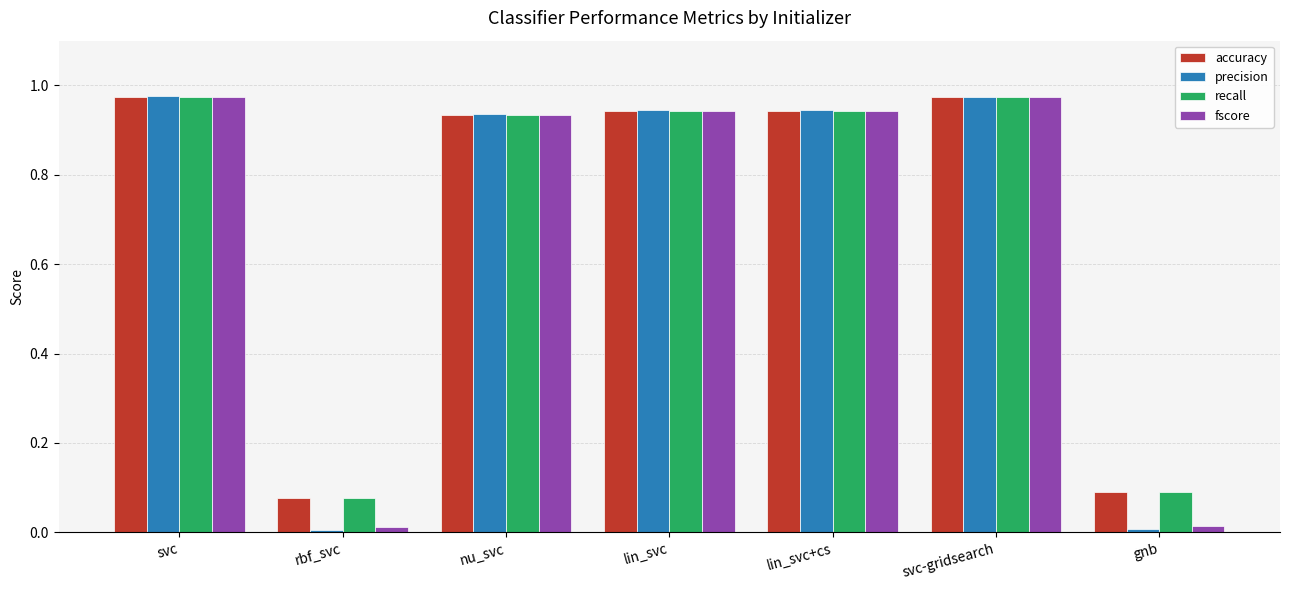

Which series has the largest range (max minus min)?

precision